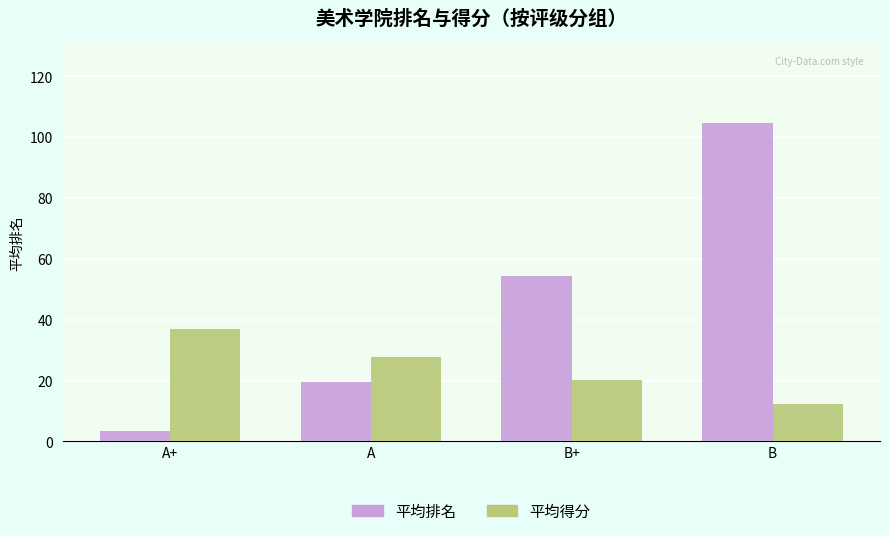

Which category has the highest value across all series?

B